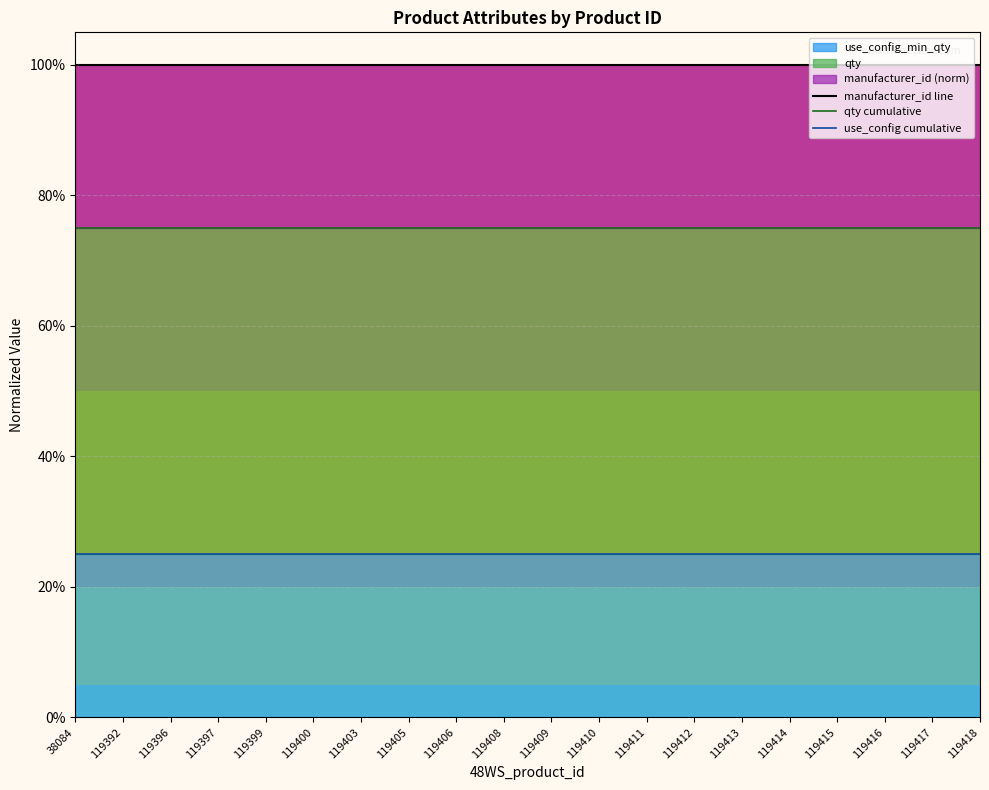

True or false: use_config cumulative has a value of 0.1 at 119396.

False